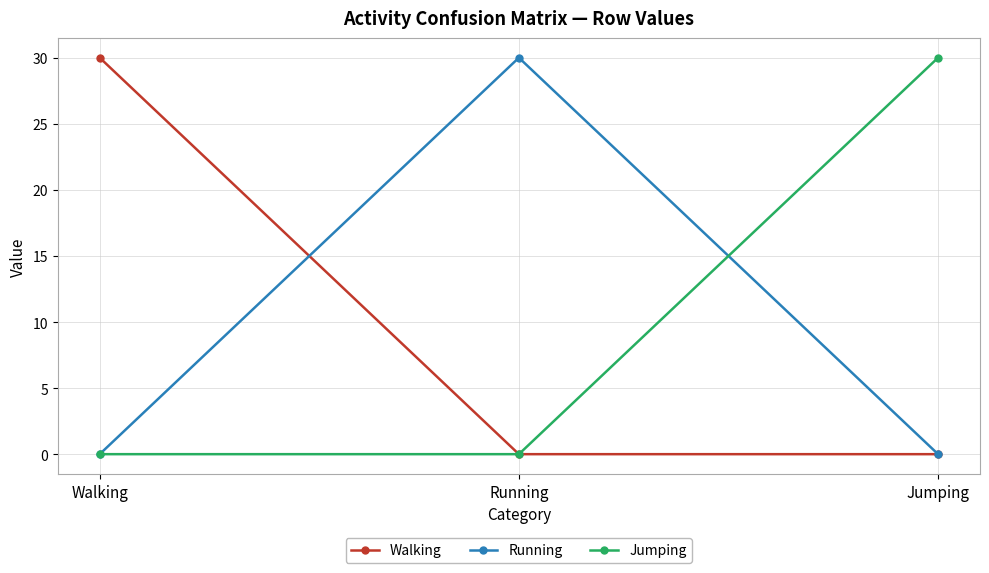

What position from the left is Running?

2